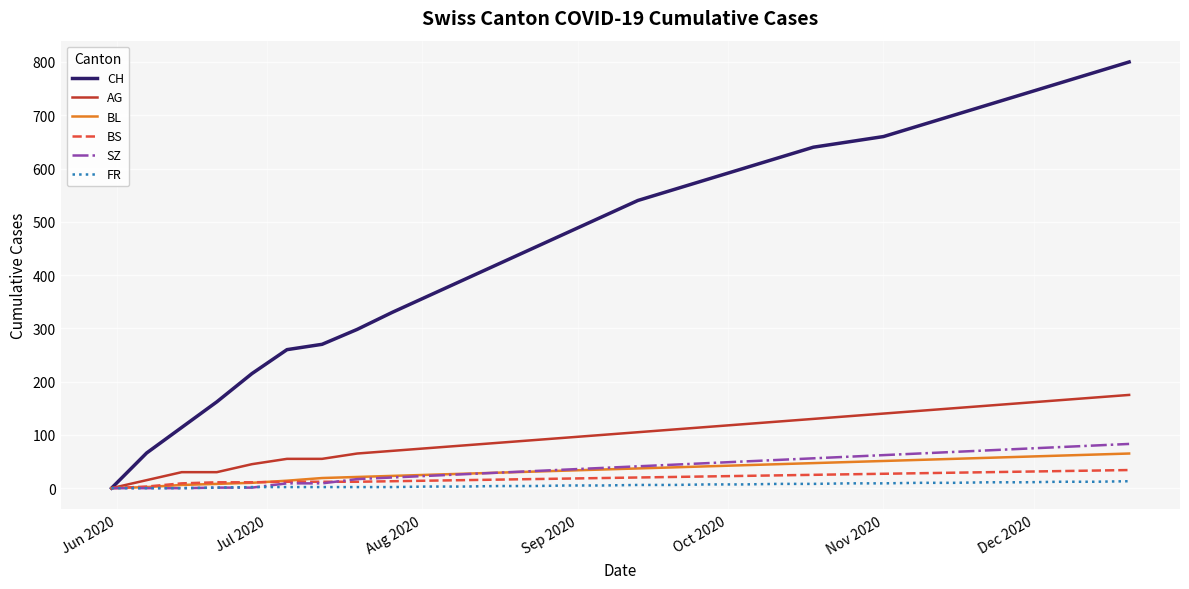

What is the greatest value displayed?

800